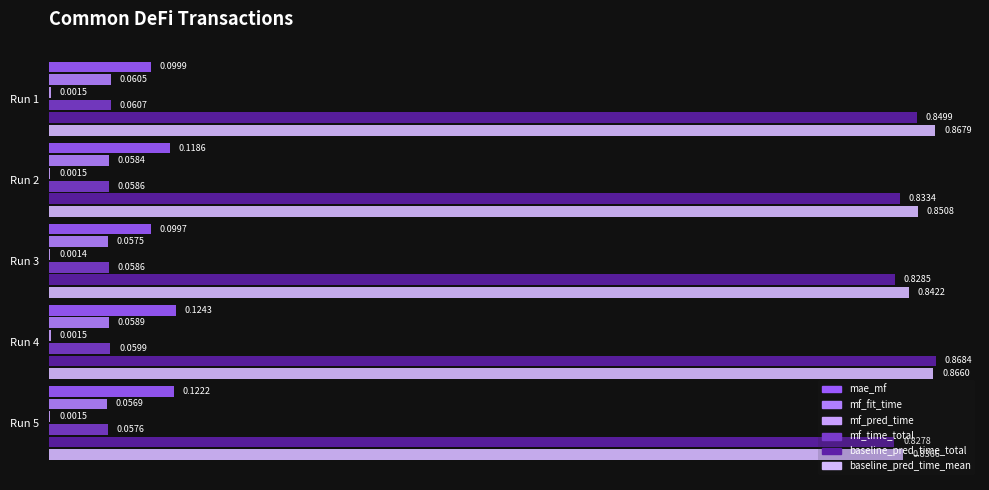

At which label is mae_mf closest to 0?

Run 3